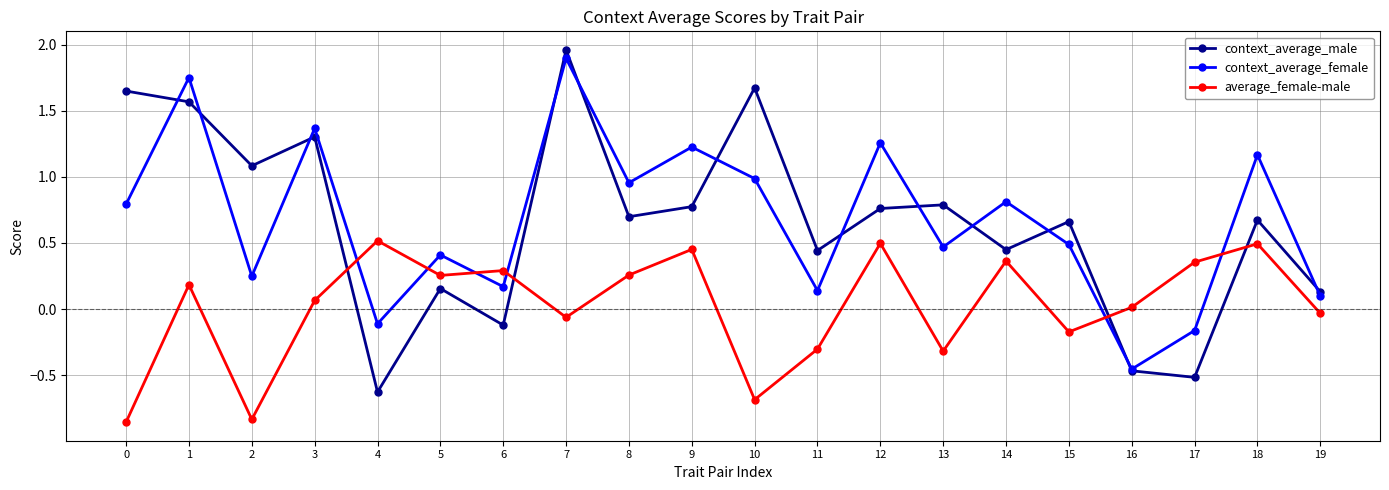

Is the value of average_female-male at 6 greater than the value of context_average_male at 10?

No